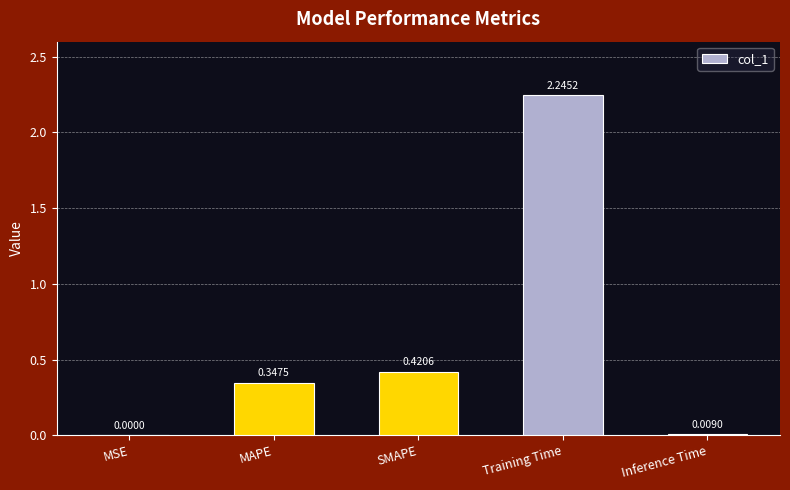

What is the sum of all values?

3.0